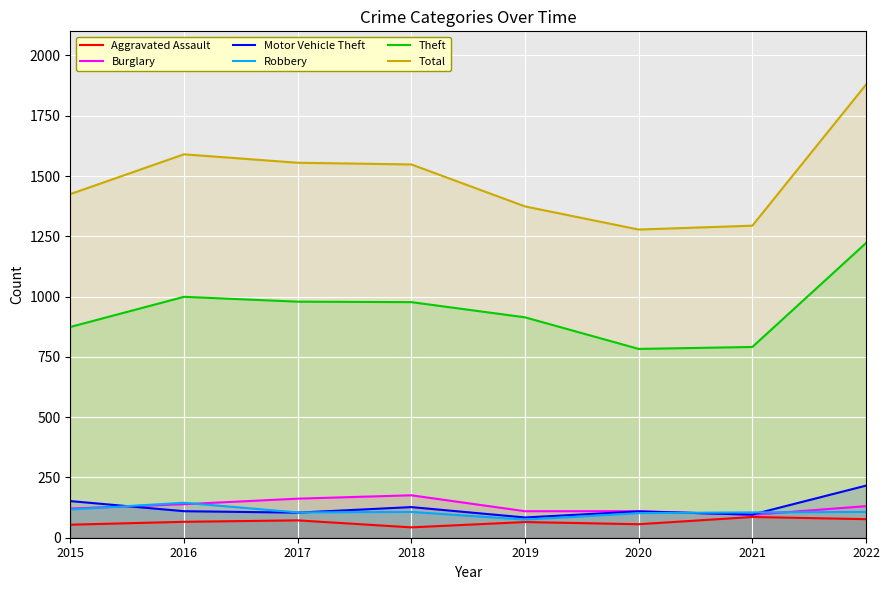

Reading left to right, transcribe all the data shown in this chart.

Aggravated Assault: 54	66	72	43	65	56	86	77
Burglary: 121	139	162	176	110	110	95	131
Motor Vehicle Theft: 152	110	104	127	84	109	96	216
Robbery: 117	145	105	107	75	102	105	107
Theft: 874	999	979	977	914	783	791	1222
Total: 1425	1590	1555	1548	1374	1278	1294	1879